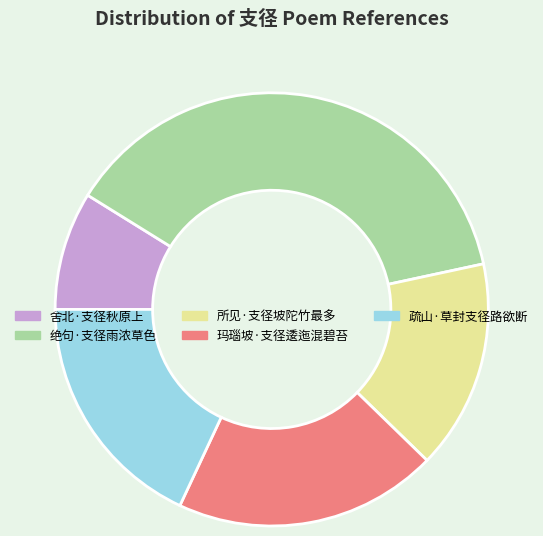

Is 舍北·支径秋原上 the majority of the pie?

No